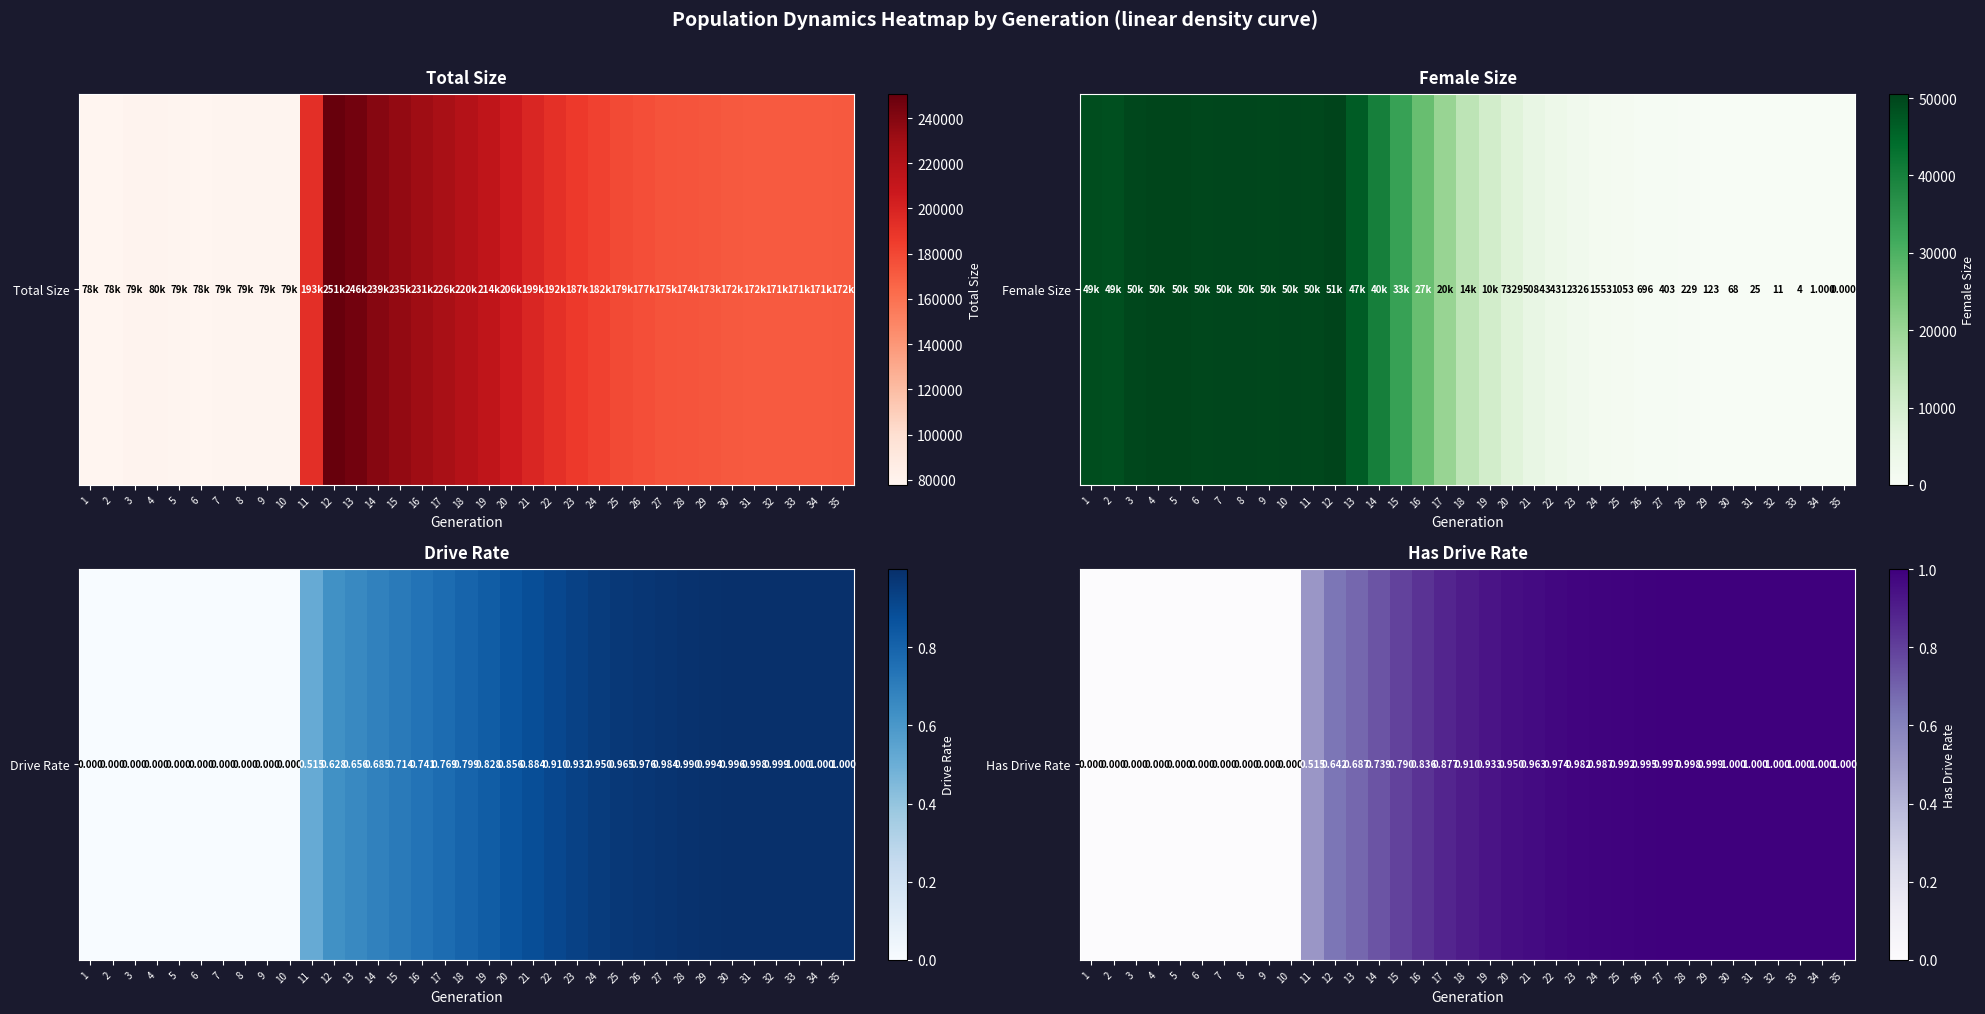

Between 11 and 27, which is larger?

27